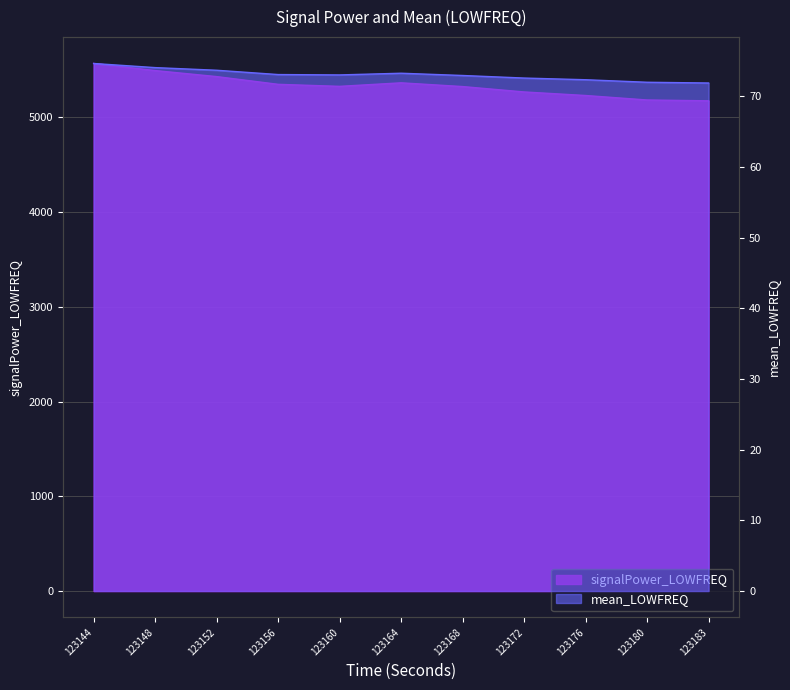

Between 123148 and 123176, which is larger?

123148